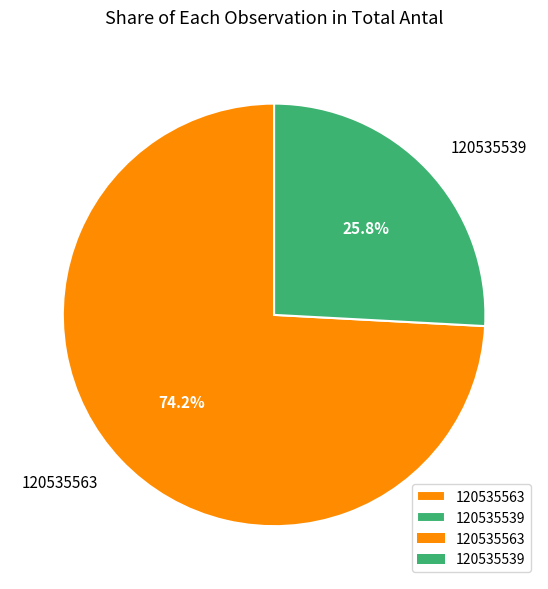

Which has a higher value, 120535563 or 120535539?

120535563